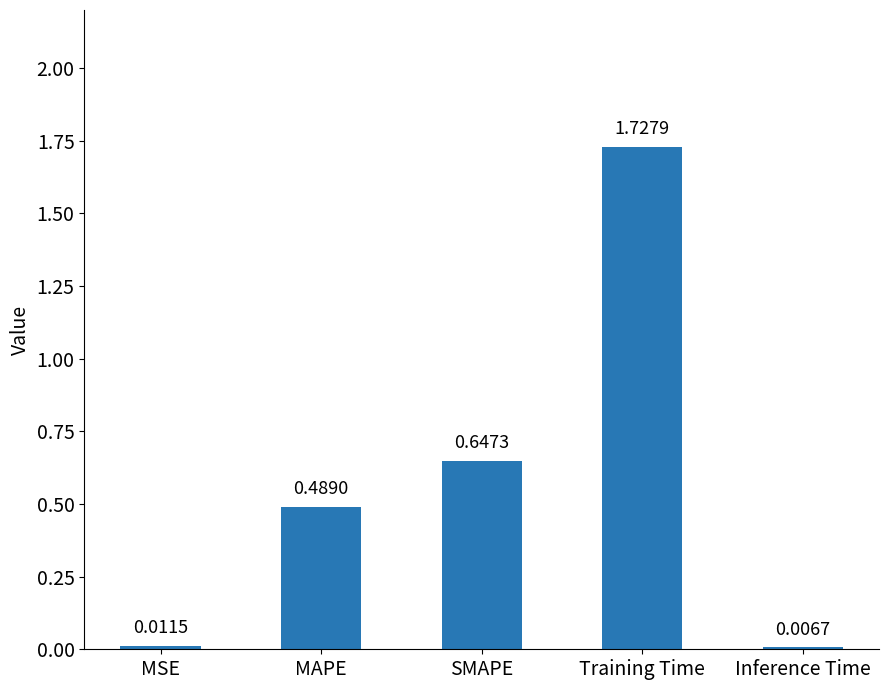

Rank the categories by value from highest to lowest.

Training Time, SMAPE, MAPE, MSE, Inference Time